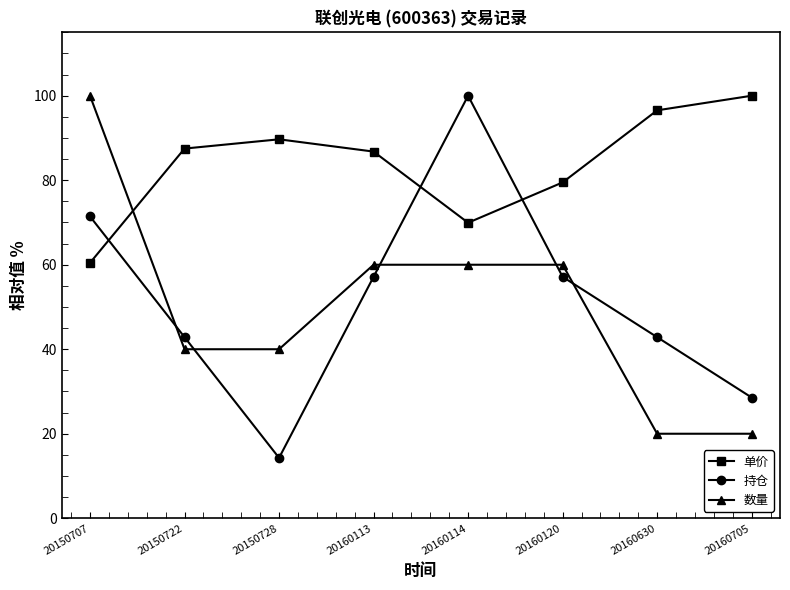

What are all the series names shown in the legend?

单价, 持仓, 数量